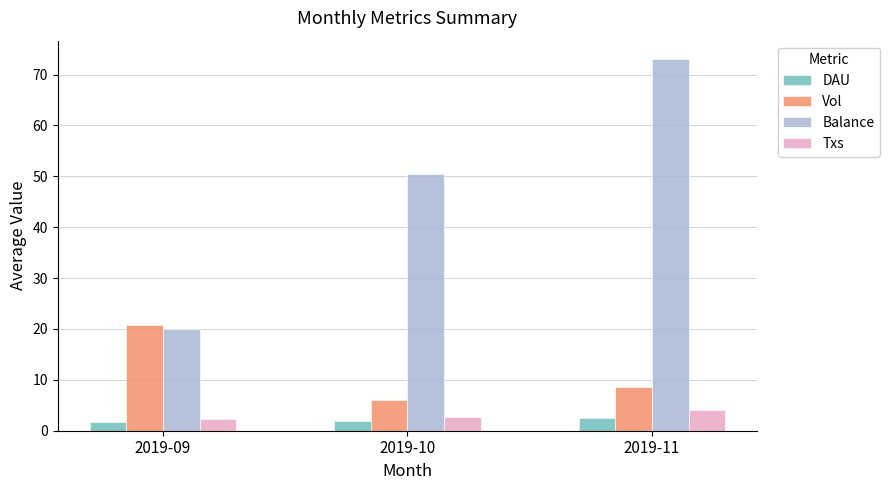

What is the minimum value shown in the chart?

1.8